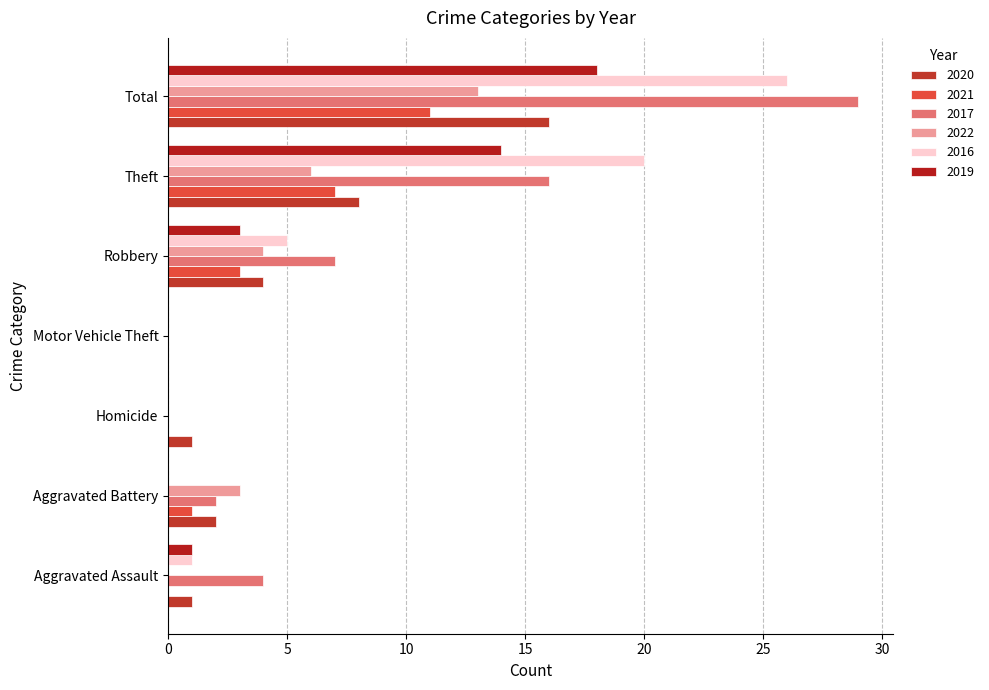

What is the difference between the maximum and minimum values in the 2021 series?

11